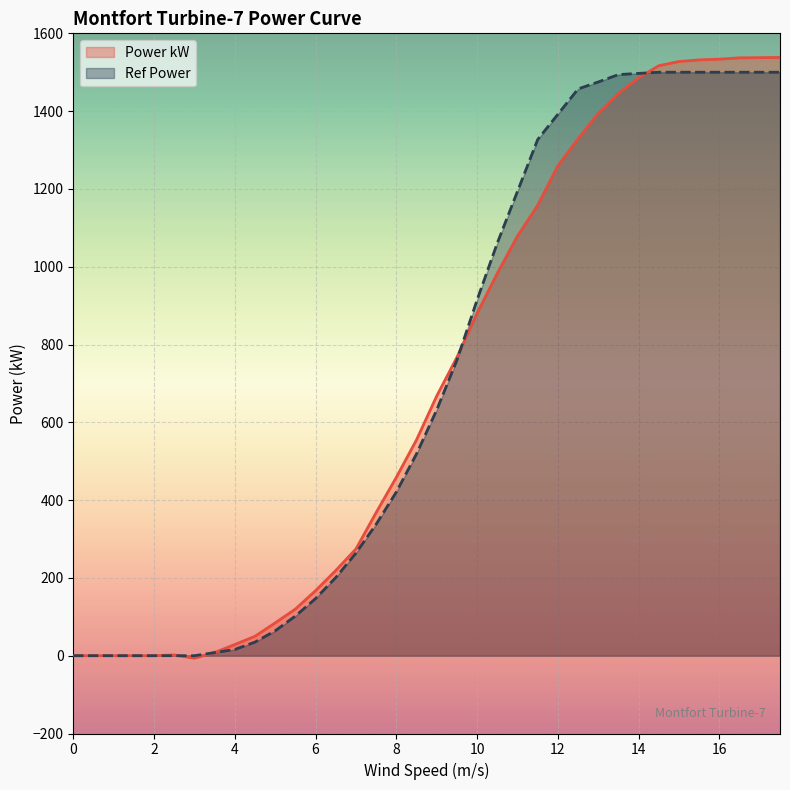

At which category is the sum across all series the highest?

17.5